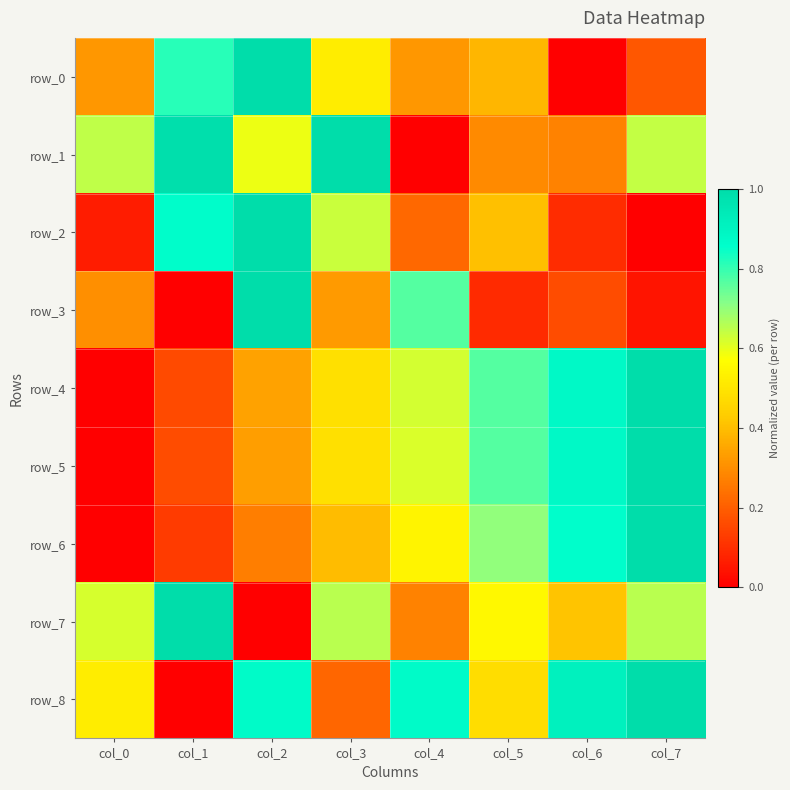

What is the total value across all series at col_6?

4.5